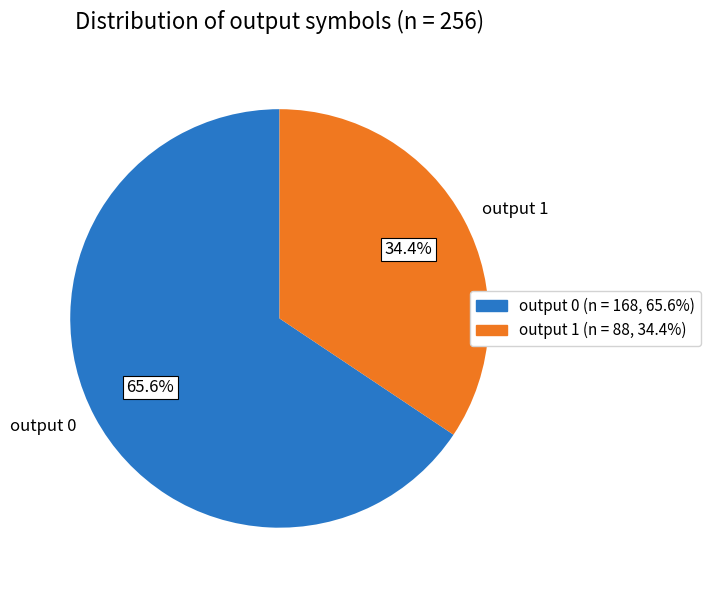

How many slices are in this pie chart?

2